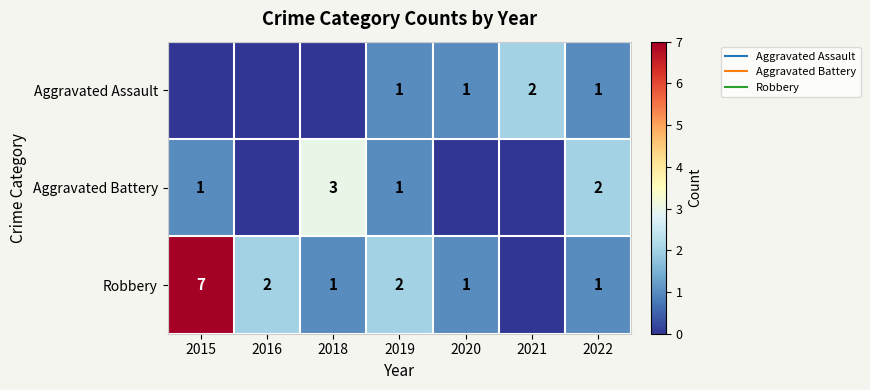

Which series has the largest total across all categories?

Robbery